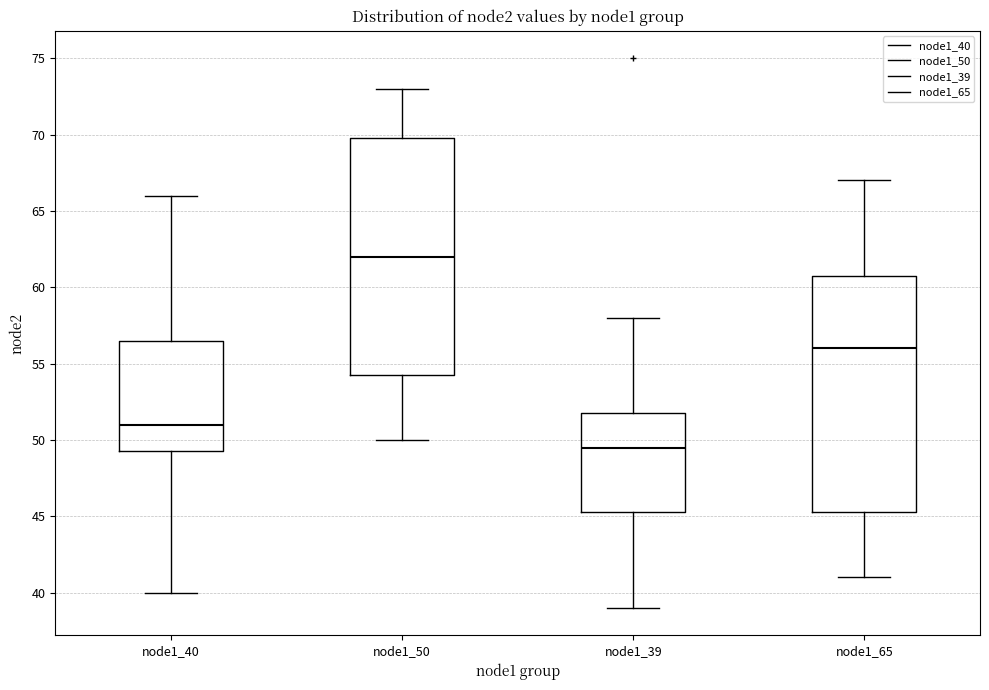

Where does the lower whisker of the box for node1_65 end on the y-axis? The values are not printed on the chart, so give them approximately, as read against the axis.

41.0